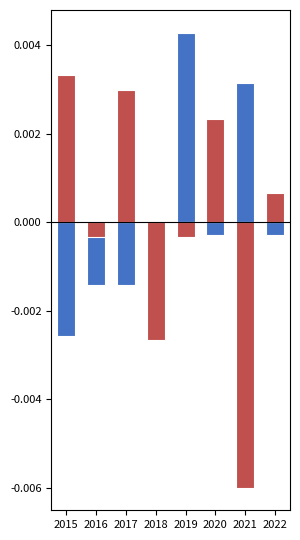

At how many categories does at least one series exceed 0?

6